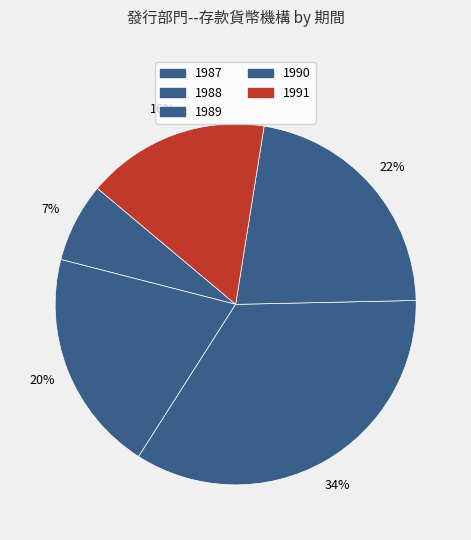

Is it true that 1987 is 1% of the pie?

False